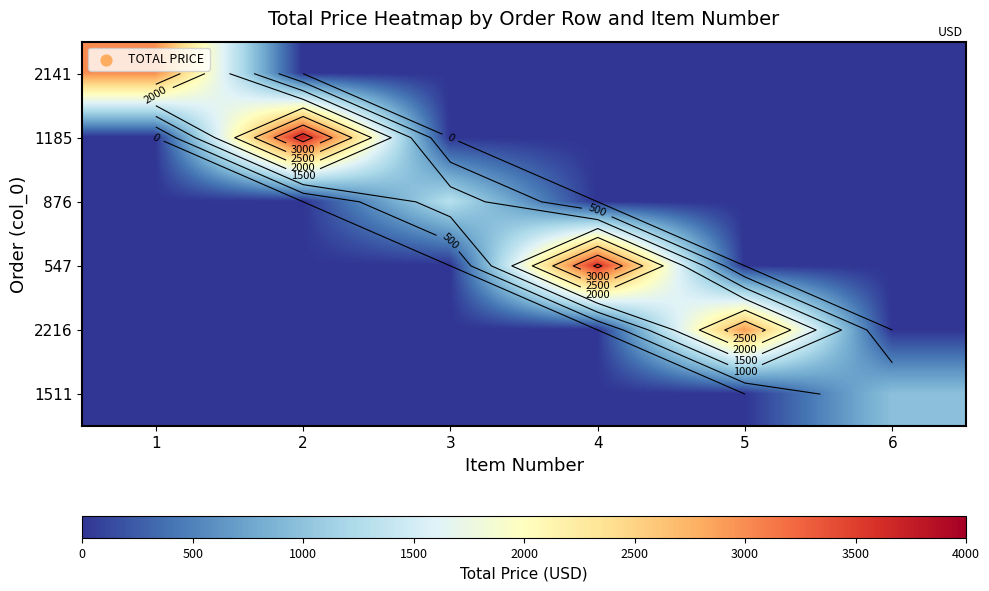

The value of 1511 at 2 is 499.1. True or false?

False